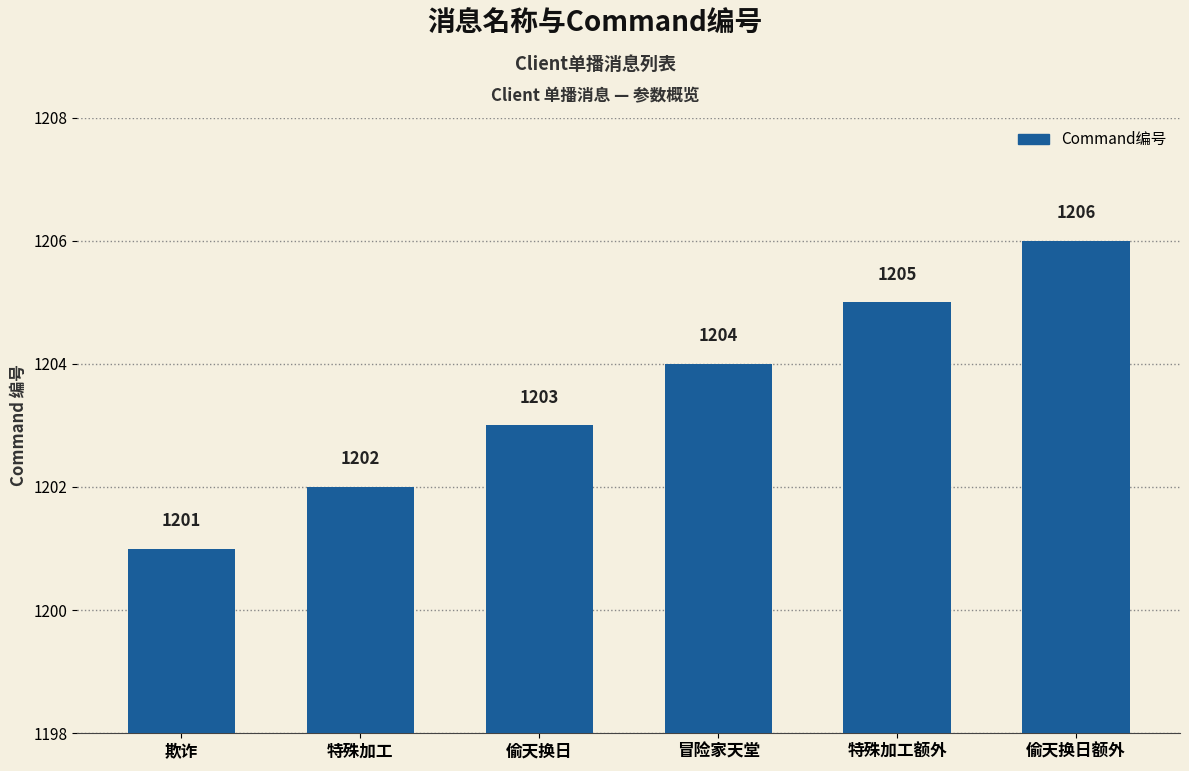

How many values are between 1202 and 1205?

4